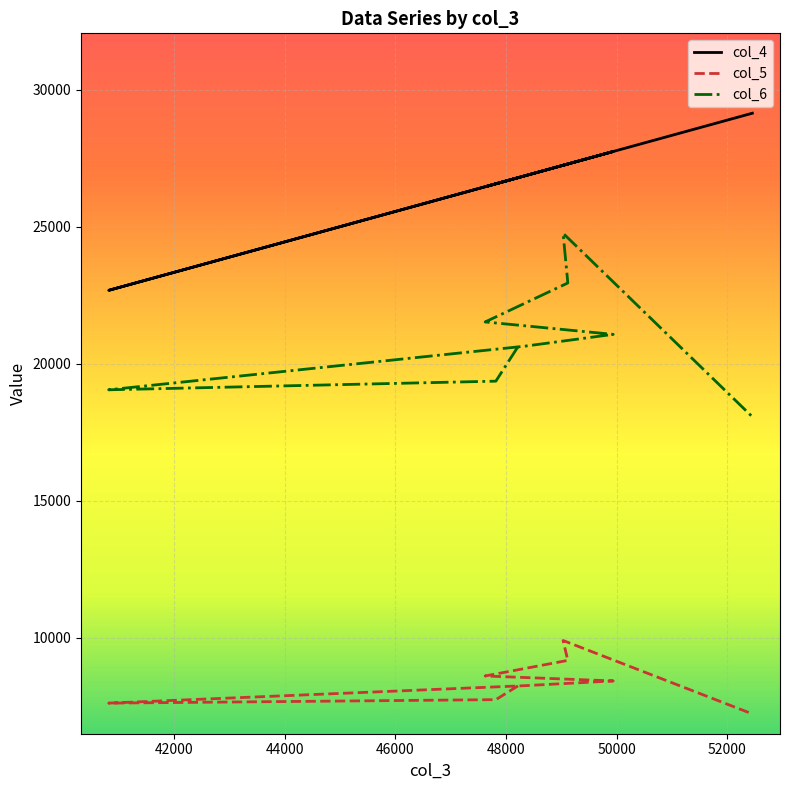

What is the sum of the col_5 values at 52452 and 47817?

14972.0